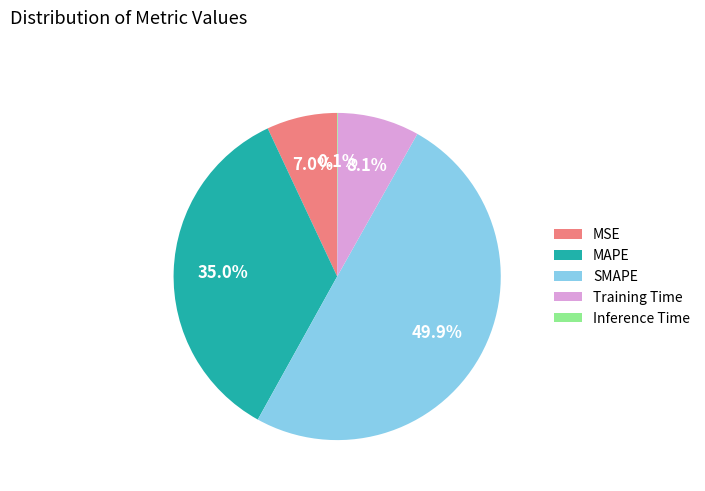

True or false: SMAPE accounts for 35% of the total.

False